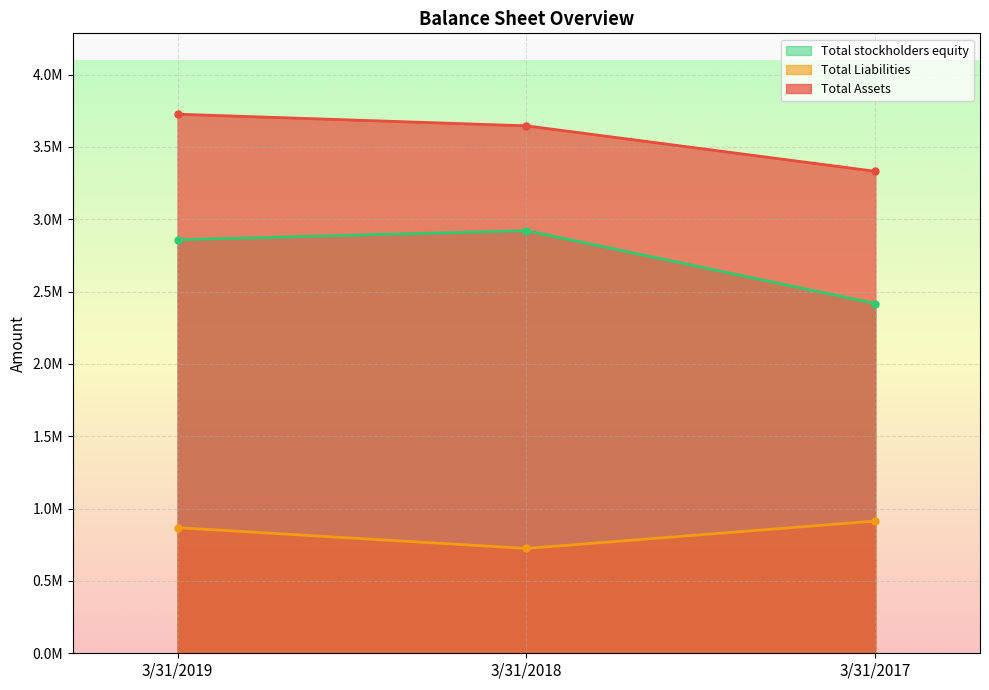

What is the difference between the highest and lowest values at 3/31/2018?

2920856